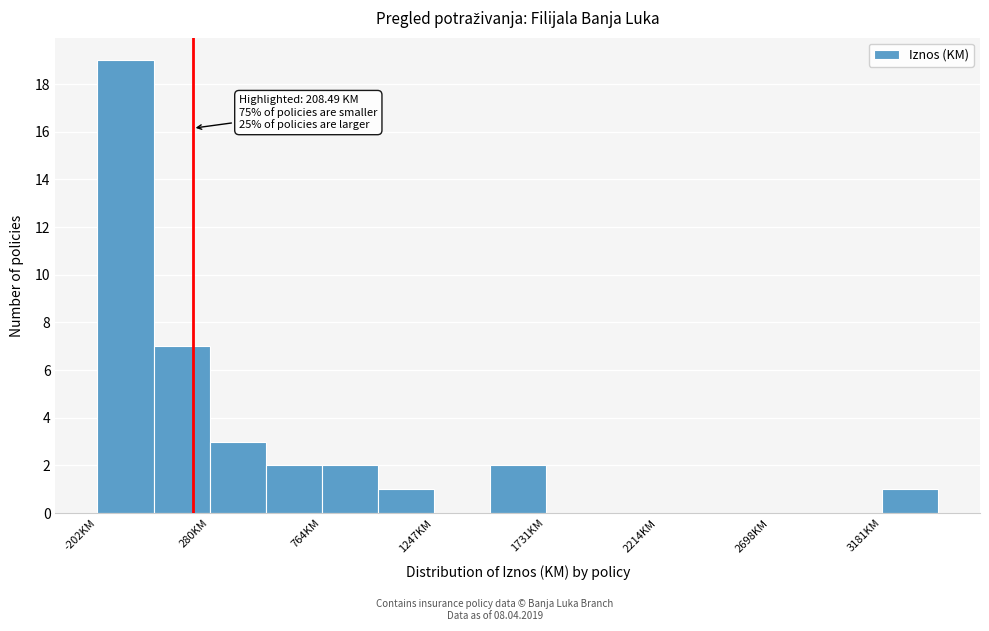

Which range on the x-axis has the tallest bar?

-200 to 50